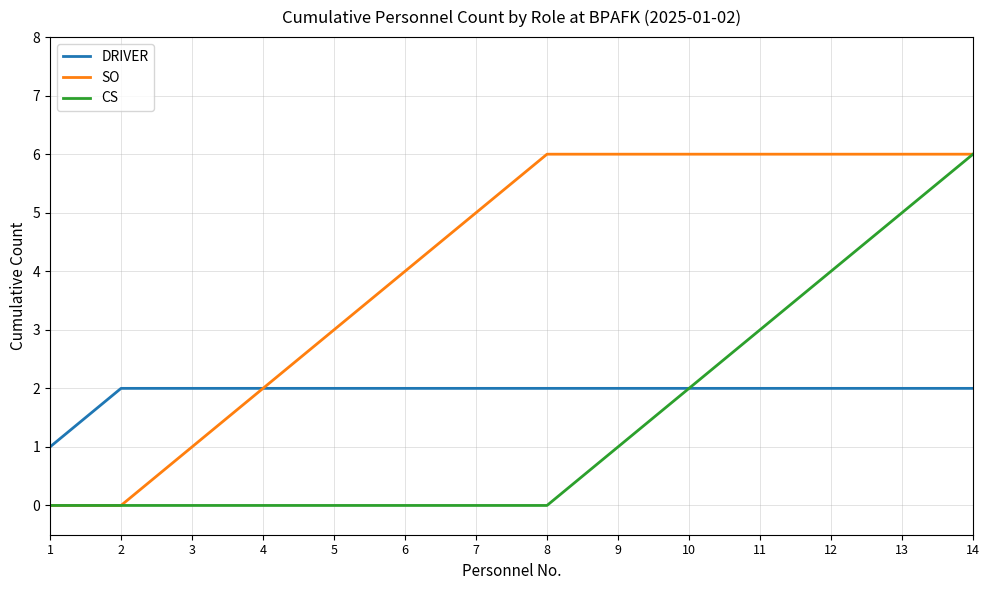

What is the sum of all SO values?

57